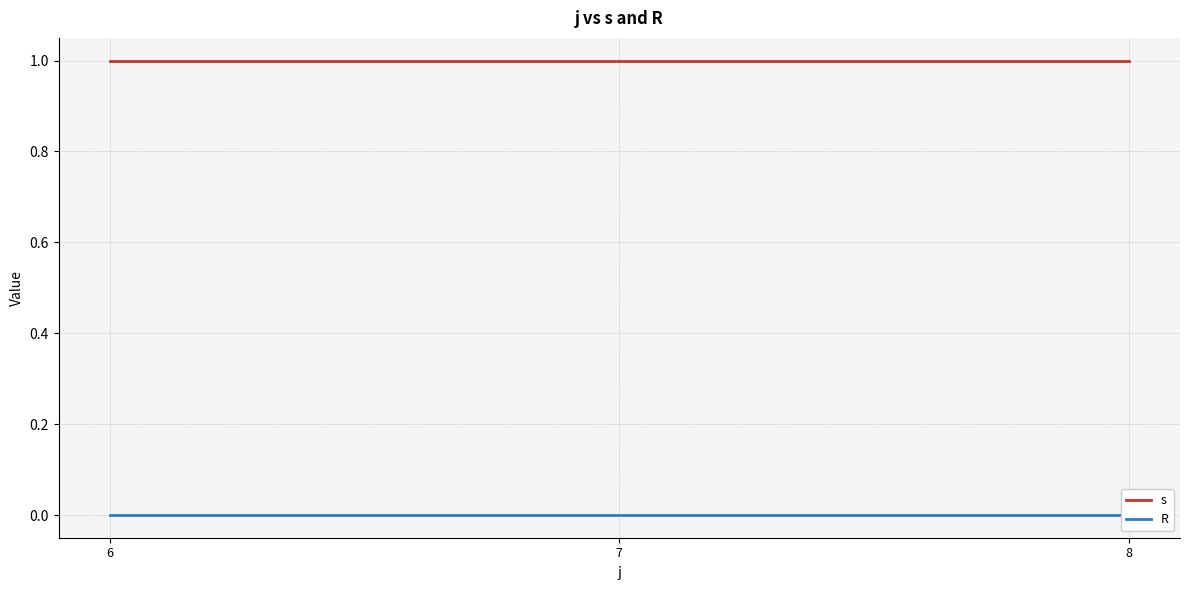

Rank the series by their maximum value, from lowest to highest.

R, s